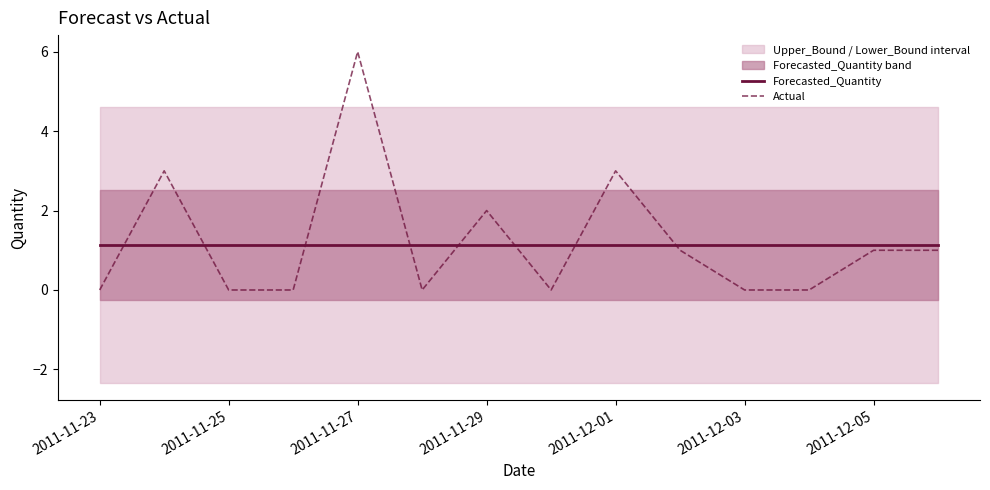

What is the sum of all Forecasted_Quantity values?

15.8